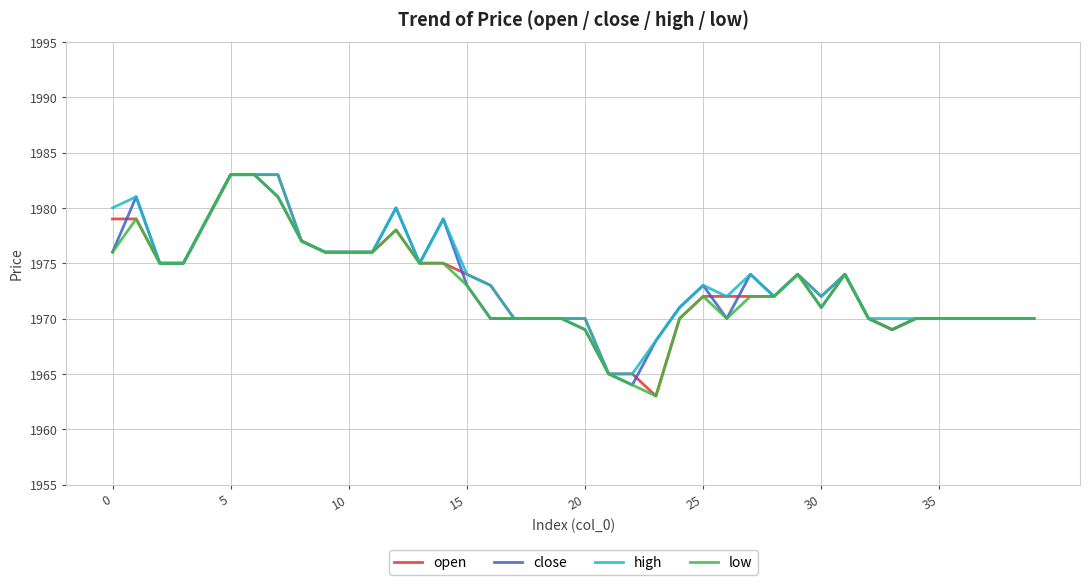

True or false: close has more than 2 points higher than both neighbors.

True